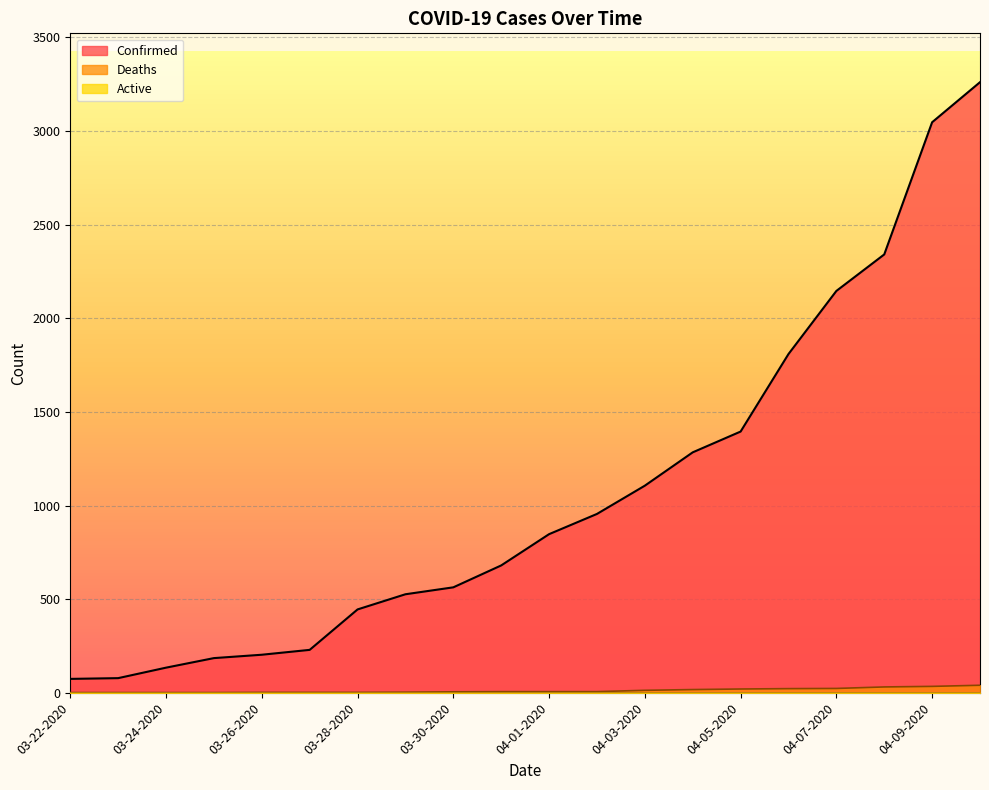

Read the Confirmed value at 03-25-2020, to the nearest 100.

200